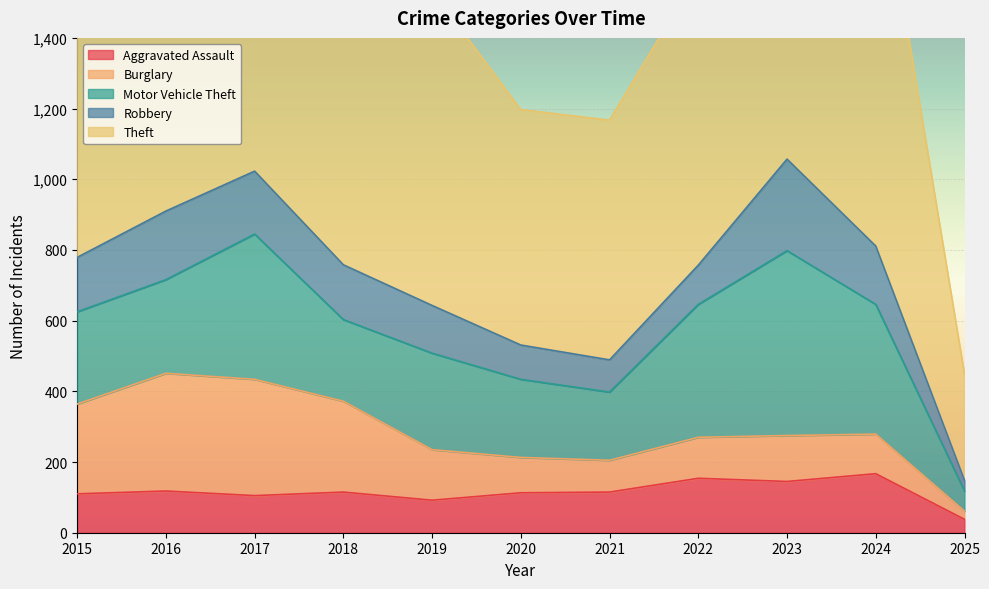

Count the number of categories in the chart.

11